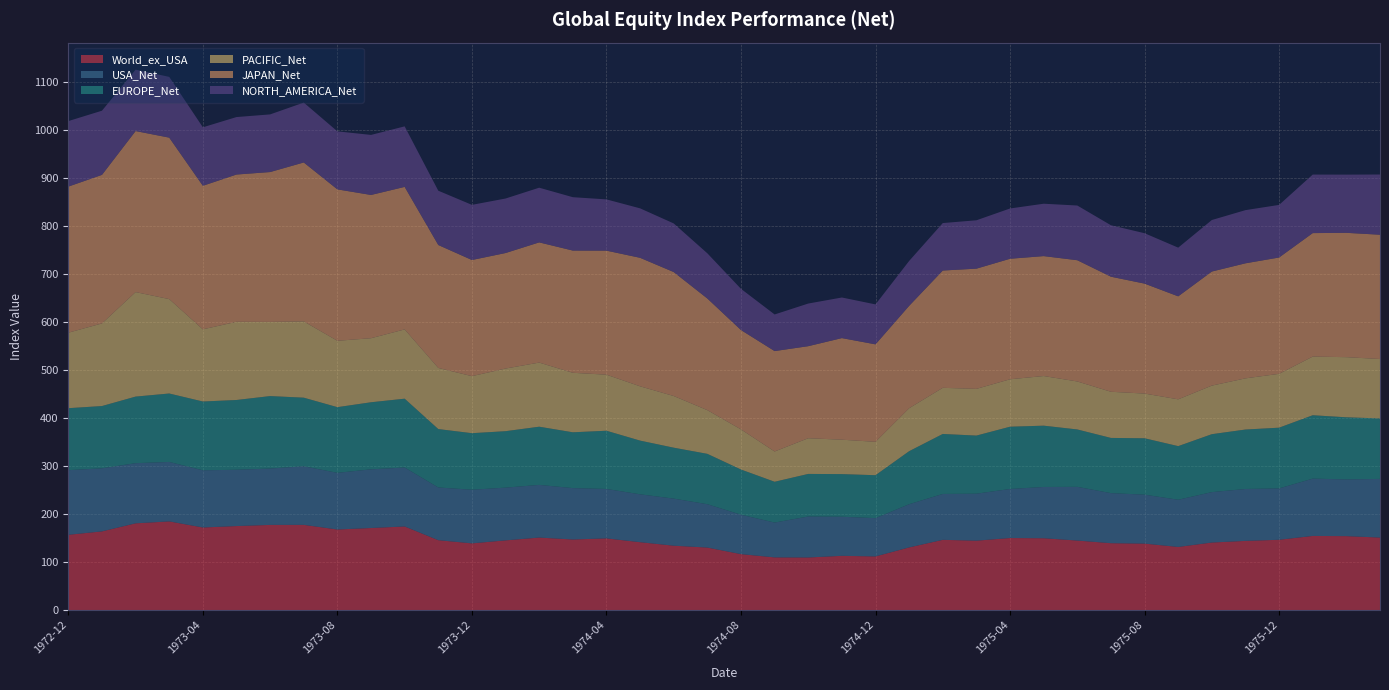

Reading left to right, list all the values displayed in this chart.

World_ex_USA: 1972-12=156.9	1973-01=164.0	1973-02=180.8	1973-03=184.8	1973-04=172.2	1973-05=175.1	1973-06=177.5	1973-07=177.6	1973-08=168.0	1973-09=171.1	1973-10=174.3	1973-11=145.7	1973-12=139.1	1974-01=145.3	1974-02=151.2	1974-03=147.1	1974-04=149.5	1974-05=141.5	1974-06=134.2	1974-07=130.3	1974-08=116.7	1974-09=109.8	1974-10=109.6	1974-11=113.1	1974-12=111.9	1975-01=130.6	1975-02=146.4	1975-03=144.7	1975-04=150.2	1975-05=149.7	1975-06=144.9	1975-07=139.4	1975-08=138.6	1975-09=131.6	1975-10=140.8	1975-11=144.2	1975-12=146.6	1976-01=154.5	1976-02=154.1	1976-03=151.2
USA_Net: 1972-12=134.7	1973-01=131.5	1973-02=125.4	1973-03=123.9	1973-04=119.2	1973-05=117.3	1973-06=117.5	1973-07=122.1	1973-08=118.1	1973-09=122.3	1973-10=122.9	1973-11=109.8	1973-12=111.8	1974-01=109.9	1974-02=109.8	1974-03=107.1	1974-04=103.0	1974-05=99.8	1974-06=98.1	1974-07=90.3	1974-08=82.2	1974-09=72.6	1974-10=85.4	1974-11=81.5	1974-12=79.8	1975-01=90.0	1975-02=95.6	1975-03=97.9	1975-04=102.2	1975-05=106.9	1975-06=111.9	1975-07=104.4	1975-08=102.0	1975-09=98.4	1975-10=105.1	1975-11=108.2	1975-12=107.0	1976-01=119.5	1976-02=118.2	1976-03=122.2
EUROPE_Net: 1972-12=129.1	1973-01=129.7	1973-02=138.7	1973-03=142.6	1973-04=143.3	1973-05=145.4	1973-06=151.0	1973-07=142.9	1973-08=136.8	1973-09=139.7	1973-10=143.4	1973-11=121.7	1973-12=117.8	1974-01=117.6	1974-02=121.2	1974-03=116.3	1974-04=121.3	1974-05=111.9	1974-06=106.1	1974-07=104.9	1974-08=94.1	1974-09=85.0	1974-10=88.7	1974-11=88.8	1974-12=89.5	1975-01=110.5	1975-02=125.0	1975-03=121.1	1975-04=129.7	1975-05=127.7	1975-06=119.6	1975-07=115.0	1975-08=117.5	1975-09=111.7	1975-10=120.7	1975-11=123.9	1975-12=126.5	1976-01=132.0	1976-02=129.5	1976-03=126.0
PACIFIC_Net: 1972-12=157.3	1973-01=172.2	1973-02=217.8	1973-03=196.7	1973-04=150.4	1973-05=162.9	1973-06=154.6	1973-07=158.9	1973-08=138.3	1973-09=133.5	1973-10=144.4	1973-11=127.4	1973-12=118.9	1974-01=130.5	1974-02=133.6	1974-03=124.0	1974-04=116.8	1974-05=113.1	1974-06=107.7	1974-07=91.1	1974-08=83.6	1974-09=63.1	1974-10=74.4	1974-11=71.7	1974-12=69.6	1975-01=89.5	1975-02=96.2	1975-03=97.3	1975-04=98.9	1975-05=103.5	1975-06=100.0	1975-07=96.2	1975-08=93.2	1975-09=97.5	1975-10=101.2	1975-11=106.7	1975-12=112.2	1976-01=122.2	1976-02=125.3	1976-03=123.8
JAPAN_Net: 1972-12=304.4	1973-01=309.6	1973-02=335.6	1973-03=336.4	1973-04=299.1	1973-05=306.9	1973-06=312.3	1973-07=331.2	1973-08=315.5	1973-09=298.5	1973-10=297.0	1973-11=256.2	1973-12=242.0	1974-01=240.7	1974-02=250.5	1974-03=254.7	1974-04=258.5	1974-05=267.8	1974-06=258.3	1974-07=232.6	1974-08=207.0	1974-09=209.3	1974-10=191.8	1974-11=211.7	1974-12=203.1	1975-01=213.3	1975-02=244.4	1975-03=250.5	1975-04=251.1	1975-05=249.9	1975-06=252.6	1975-07=239.8	1975-08=229.1	1975-09=214.6	1975-10=237.7	1975-11=239.7	1975-12=242.4	1976-01=257.3	1976-02=259.1	1976-03=259.0
NORTH_AMERICA_Net: 1972-12=136.5	1973-01=133.7	1973-02=128.0	1973-03=126.6	1973-04=121.9	1973-05=119.8	1973-06=120.1	1973-07=124.8	1973-08=120.9	1973-09=125.1	1973-10=126.1	1973-11=113.1	1973-12=114.9	1974-01=113.6	1974-02=114.0	1974-03=111.2	1974-04=106.8	1974-05=103.1	1974-06=101.3	1974-07=94.2	1974-08=85.9	1974-09=76.3	1974-10=88.9	1974-11=84.6	1974-12=83.3	1975-01=93.6	1975-02=98.9	1975-03=100.8	1975-04=104.8	1975-05=109.2	1975-06=114.0	1975-07=107.2	1975-08=105.0	1975-09=101.5	1975-10=107.4	1975-11=110.8	1975-12=109.6	1976-01=122.0	1976-02=121.3	1976-03=125.5